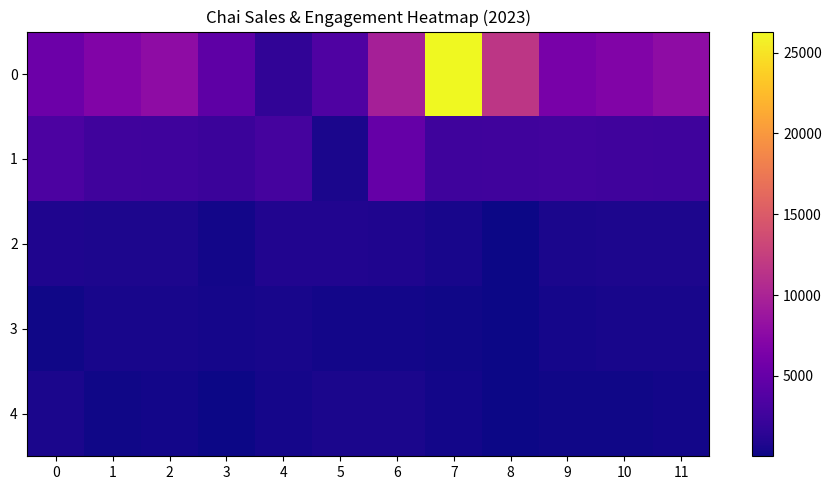

At how many categories does at least one series exceed 4788?

9